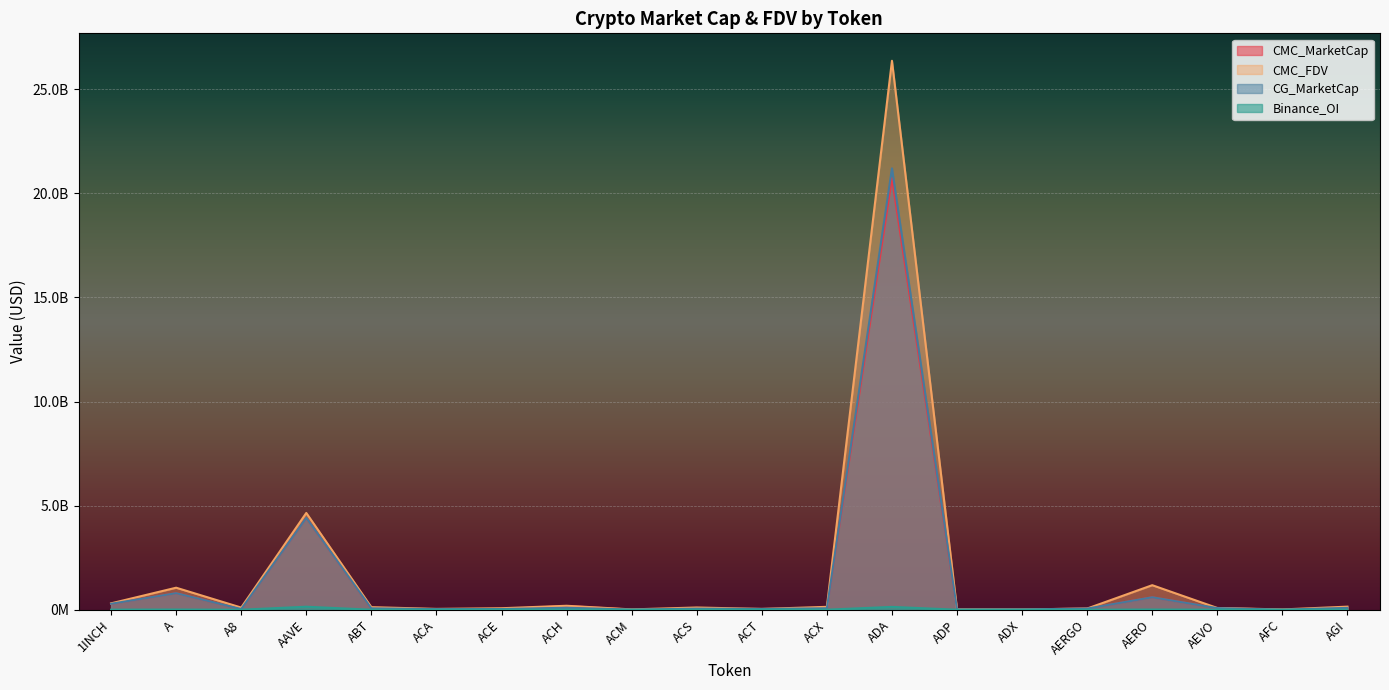

True or false: Binance_OI and CMC_MarketCap intersect in this chart.

False